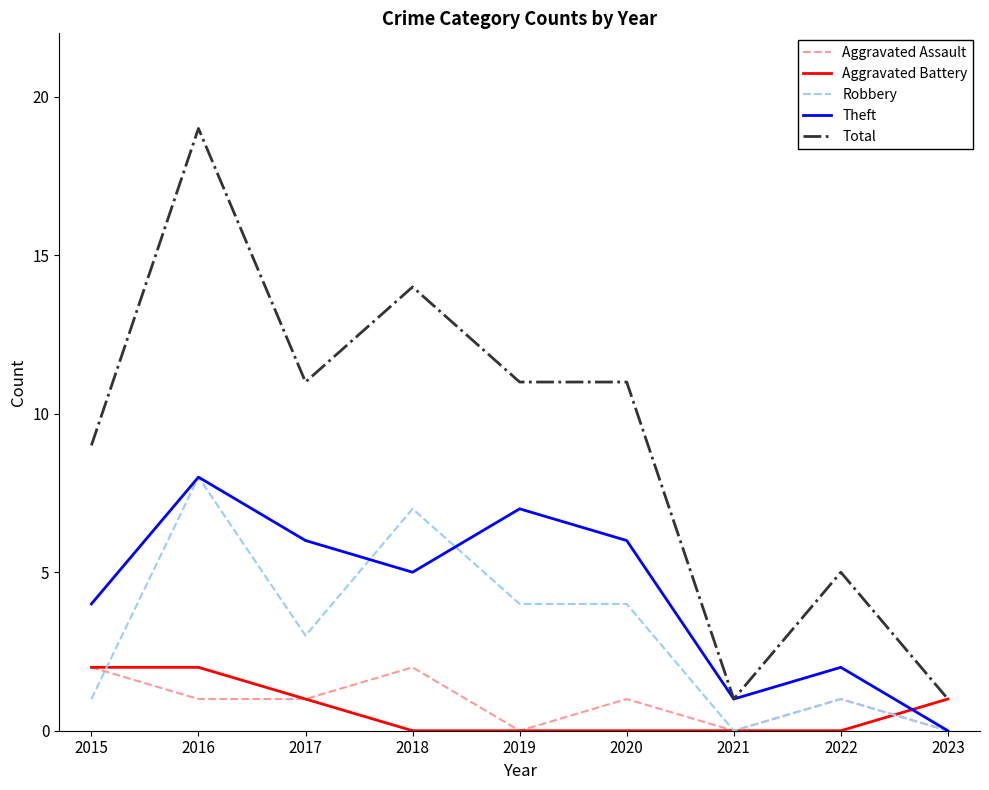

What is the total value across all series at 2018?

28